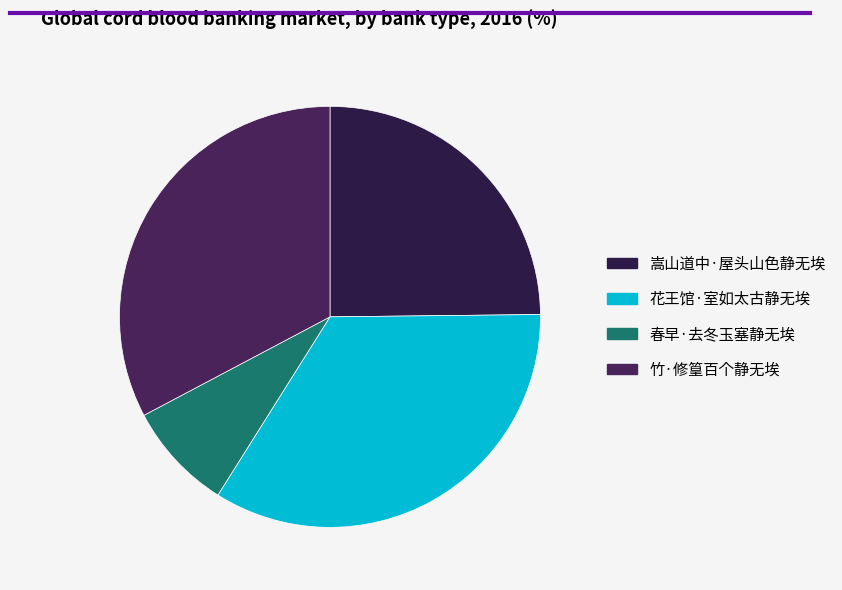

Count the number of slices in the pie.

4